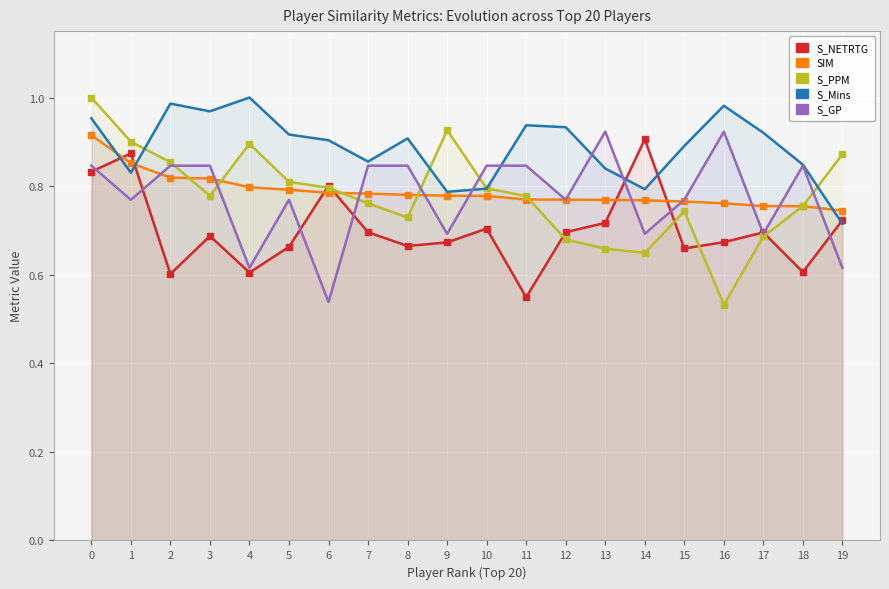

Which series has the largest total across all categories?

S_Mins